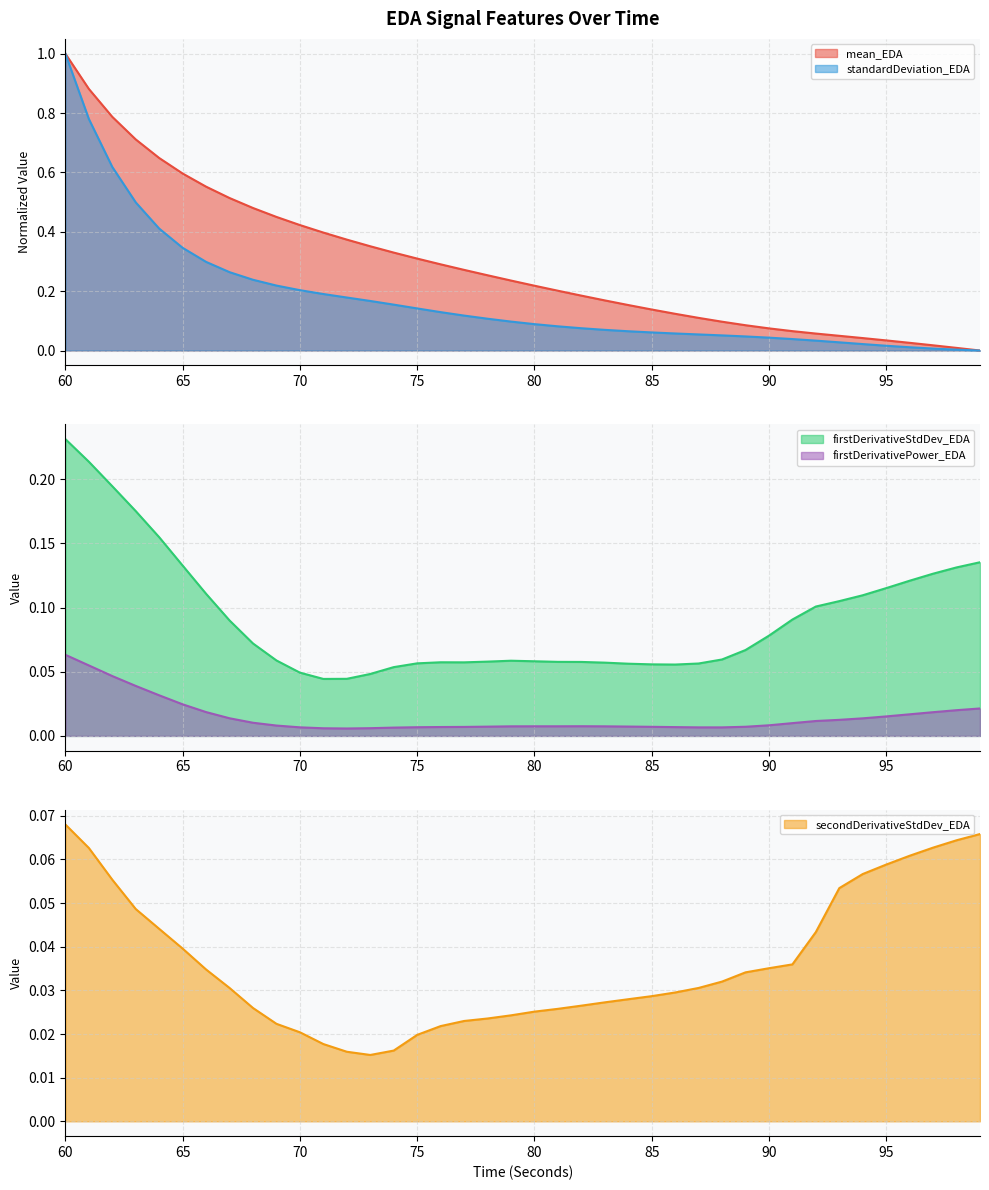

Is the value of firstDerivativeStdDev_EDA at 86 greater than the value of secondDerivativeStdDev_EDA at 88?

Yes